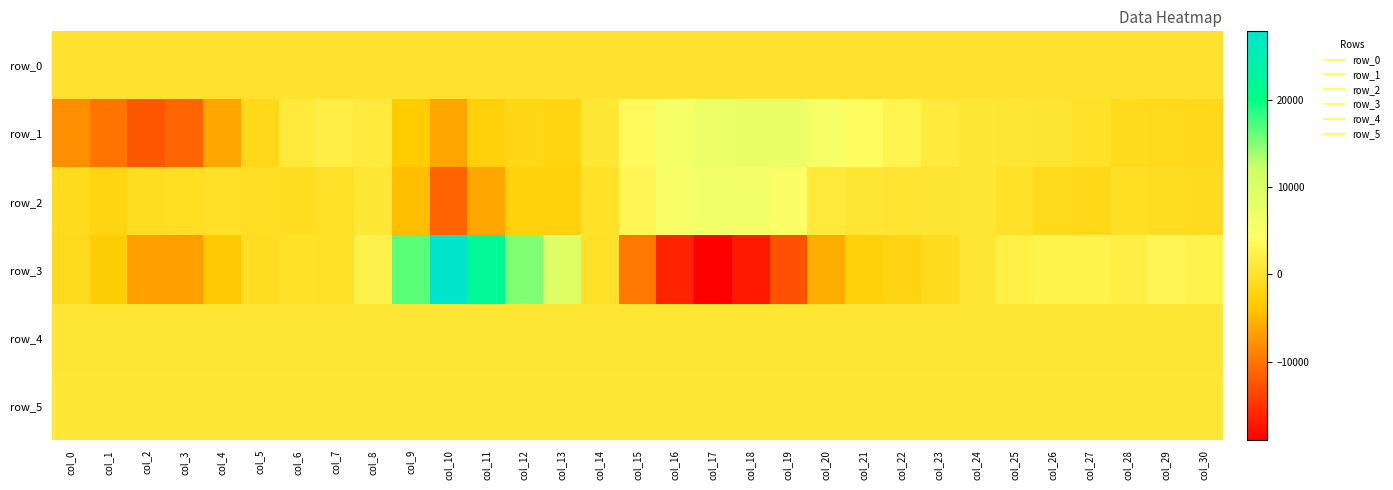

Reading left to right, list all the values displayed in this chart.

row_0: col_0=82.0	col_1=82.0	col_2=82.1	col_3=82.1	col_4=82.2	col_5=82.2	col_6=82.3	col_7=82.4	col_8=82.4	col_9=82.4	col_10=82.5	col_11=82.5	col_12=82.6	col_13=82.6	col_14=82.7	col_15=82.7	col_16=82.8	col_17=82.8	col_18=82.9	col_19=82.9	col_20=83.0	col_21=83.1	col_22=83.1	col_23=83.2	col_24=83.2	col_25=83.3	col_26=83.3	col_27=83.4	col_28=83.4	col_29=83.5	col_30=83.5
row_1: col_0=-8089.0	col_1=-10025.0	col_2=-12413.0	col_3=-11207.0	col_4=-6169.0	col_5=-1427.0	col_6=1164.0	col_7=1886.0	col_8=1314.0	col_9=-3333.0	col_10=-6126.0	col_11=-2572.0	col_12=-1678.0	col_13=-2000.0	col_14=745.0	col_15=3578.0	col_16=5906.0	col_17=7299.0	col_18=7488.0	col_19=7445.0	col_20=5701.0	col_21=4027.0	col_22=2682.0	col_23=1365.0	col_24=769.0	col_25=712.0	col_26=488.0	col_27=-131.0	col_28=-1027.0	col_29=-1314.0	col_30=-1418.0
row_2: col_0=-1000.0	col_1=-2076.0	col_2=-666.0	col_3=-616.0	col_4=-409.0	col_5=-492.0	col_6=-785.0	col_7=-229.0	col_8=804.0	col_9=-4398.0	col_10=-11320.0	col_11=-6273.0	col_12=-2292.0	col_13=-2295.0	col_14=-116.0	col_15=3163.0	col_16=5348.0	col_17=6236.0	col_18=6230.0	col_19=5023.0	col_20=1094.0	col_21=590.0	col_22=400.0	col_23=484.0	col_24=590.0	col_25=-186.0	col_26=-1211.0	col_27=-1525.0	col_28=-633.0	col_29=-781.0	col_30=-988.0
row_3: col_0=-1204.0	col_1=-3117.0	col_2=-6751.0	col_3=-6739.0	col_4=-3619.0	col_5=-746.0	col_6=-145.0	col_7=-201.0	col_8=2311.0	col_9=16480.0	col_10=27821.0	col_11=21679.0	col_12=15022.0	col_13=9523.0	col_14=-254.0	col_15=-9766.0	col_16=-16227.0	col_17=-19024.0	col_18=-17075.0	col_19=-12762.0	col_20=-5660.0	col_21=-2535.0	col_22=-1847.0	col_23=-1015.0	col_24=599.0	col_25=2048.0	col_26=2437.0	col_27=2448.0	col_28=1856.0	col_29=2969.0	col_30=2396.0
row_4: col_0=684.0	col_1=679.0	col_2=691.0	col_3=705.0	col_4=703.0	col_5=708.0	col_6=714.0	col_7=711.0	col_8=722.0	col_9=718.0	col_10=734.0	col_11=694.0	col_12=664.0	col_13=641.0	col_14=631.0	col_15=626.0	col_16=640.0	col_17=660.0	col_18=672.0	col_19=686.0	col_20=698.0	col_21=701.0	col_22=697.0	col_23=704.0	col_24=711.0	col_25=706.0	col_26=706.0	col_27=699.0	col_28=697.0	col_29=702.0	col_30=694.0
row_5: col_0=840.0	col_1=830.0	col_2=830.0	col_3=838.0	col_4=845.0	col_5=854.0	col_6=845.0	col_7=844.0	col_8=857.0	col_9=887.0	col_10=870.0	col_11=839.0	col_12=824.0	col_13=794.0	col_14=778.0	col_15=776.0	col_16=777.0	col_17=783.0	col_18=804.0	col_19=834.0	col_20=831.0	col_21=835.0	col_22=832.0	col_23=832.0	col_24=836.0	col_25=840.0	col_26=839.0	col_27=839.0	col_28=837.0	col_29=834.0	col_30=842.0